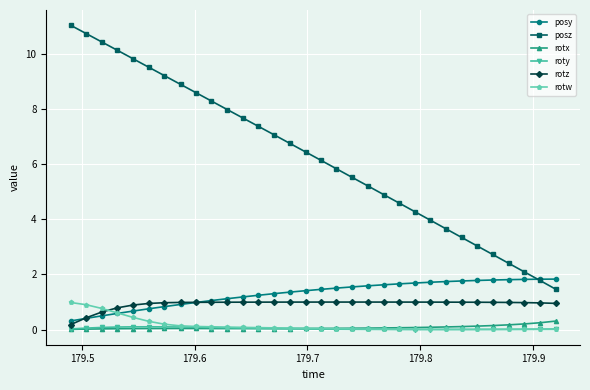

True or false: rotz and posz cross at least once.

False